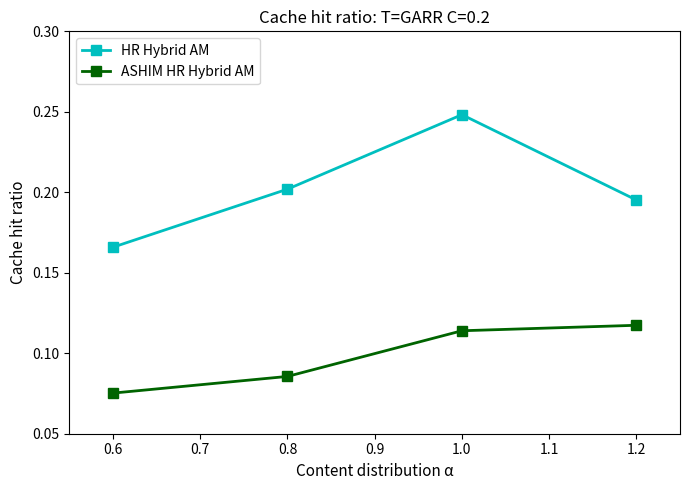

True or false: HR Hybrid AM and ASHIM HR Hybrid AM intersect in this chart.

False